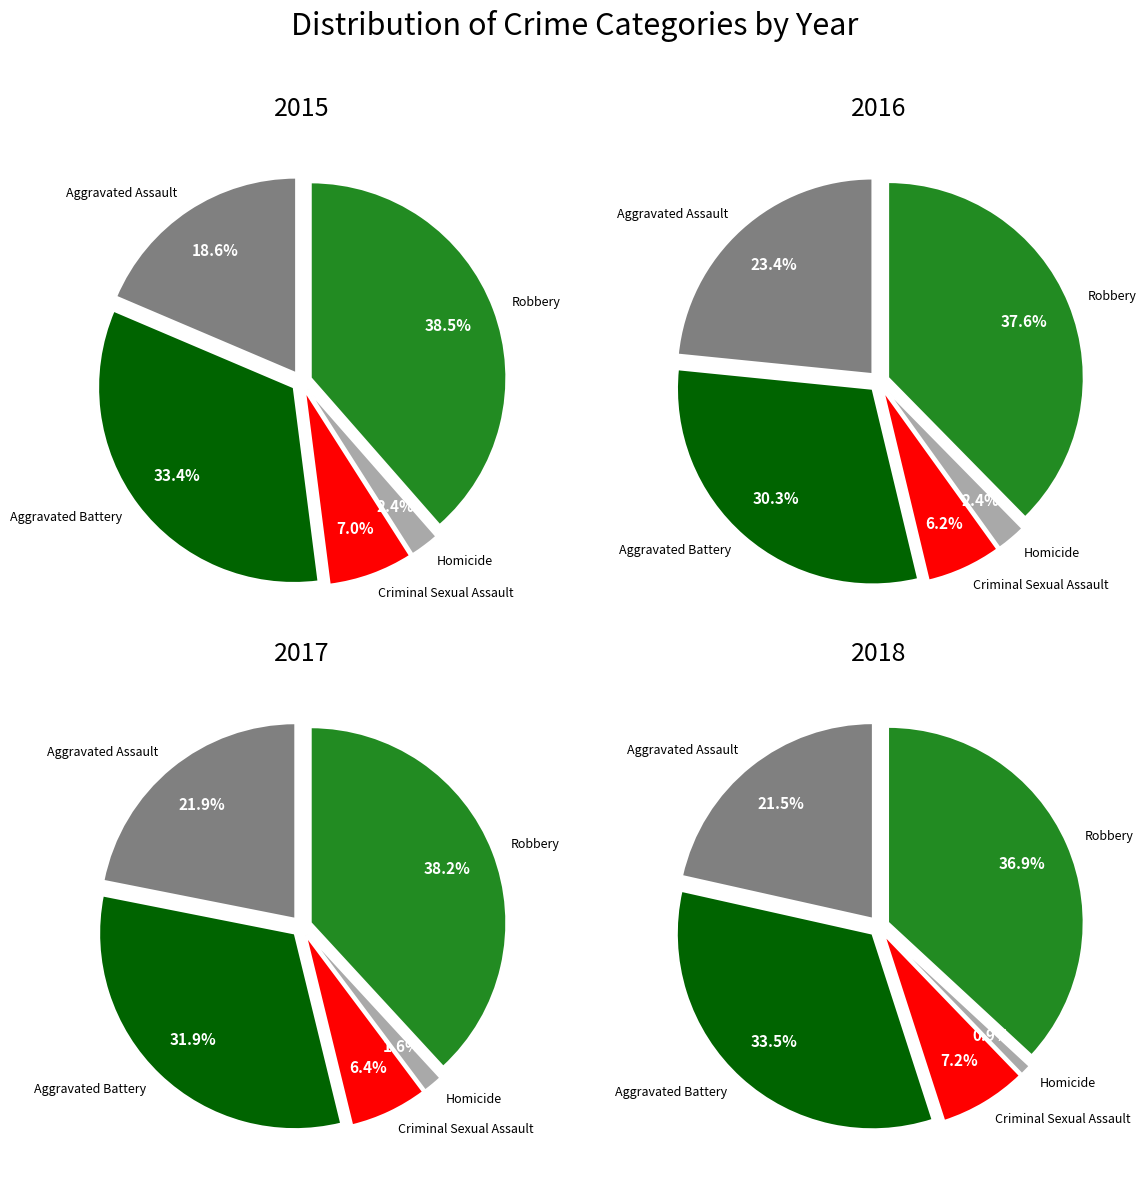

Between Criminal Sexual Assault and Aggravated Battery, which is larger?

Aggravated Battery